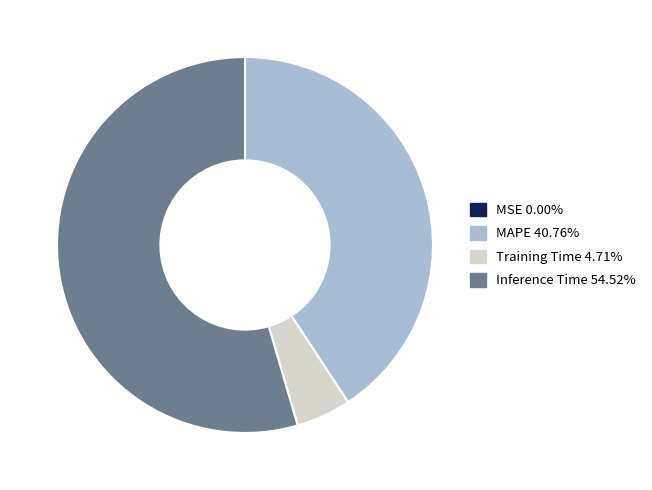

Is there a majority slice in this chart?

Yes